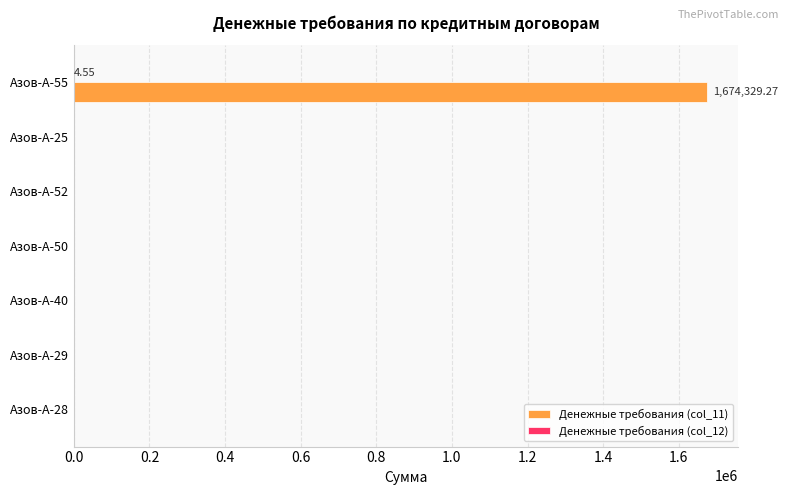

At which category is the sum across all series the highest?

Азов-А-55